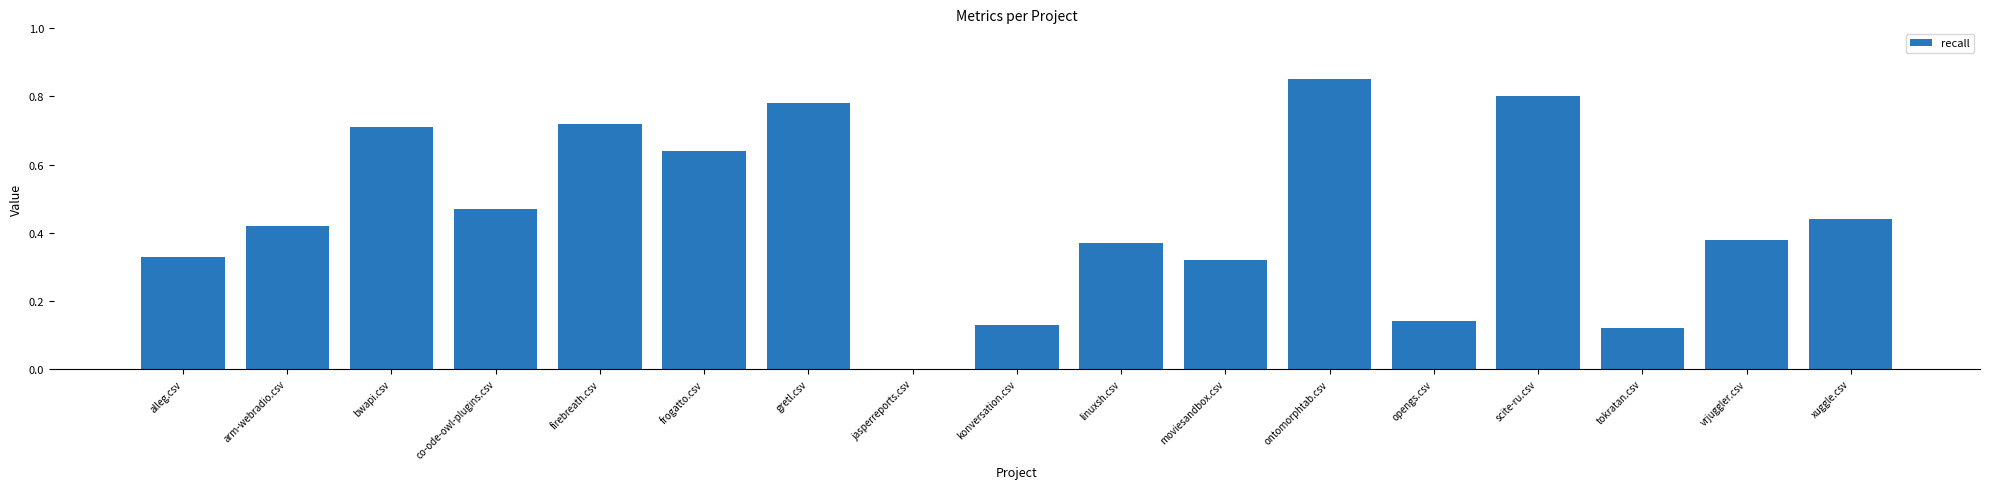

Which label corresponds to the largest value in the chart?

ontomorphtab.csv